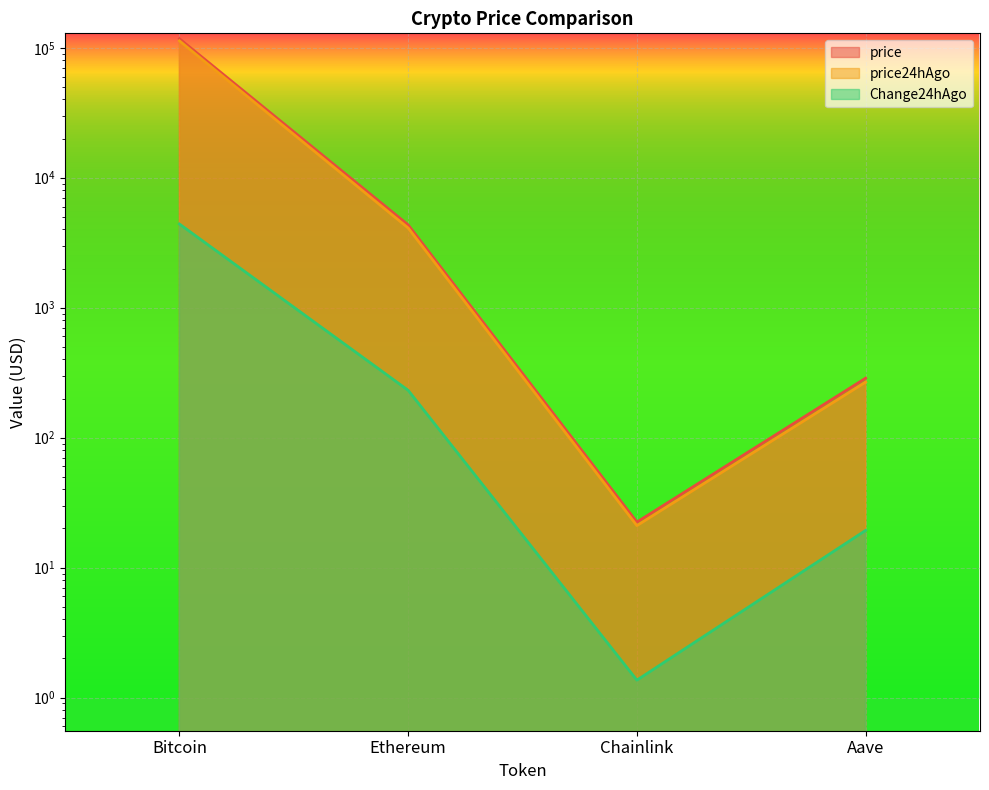

What is the spread (max minus min) of values at Aave?

267.5